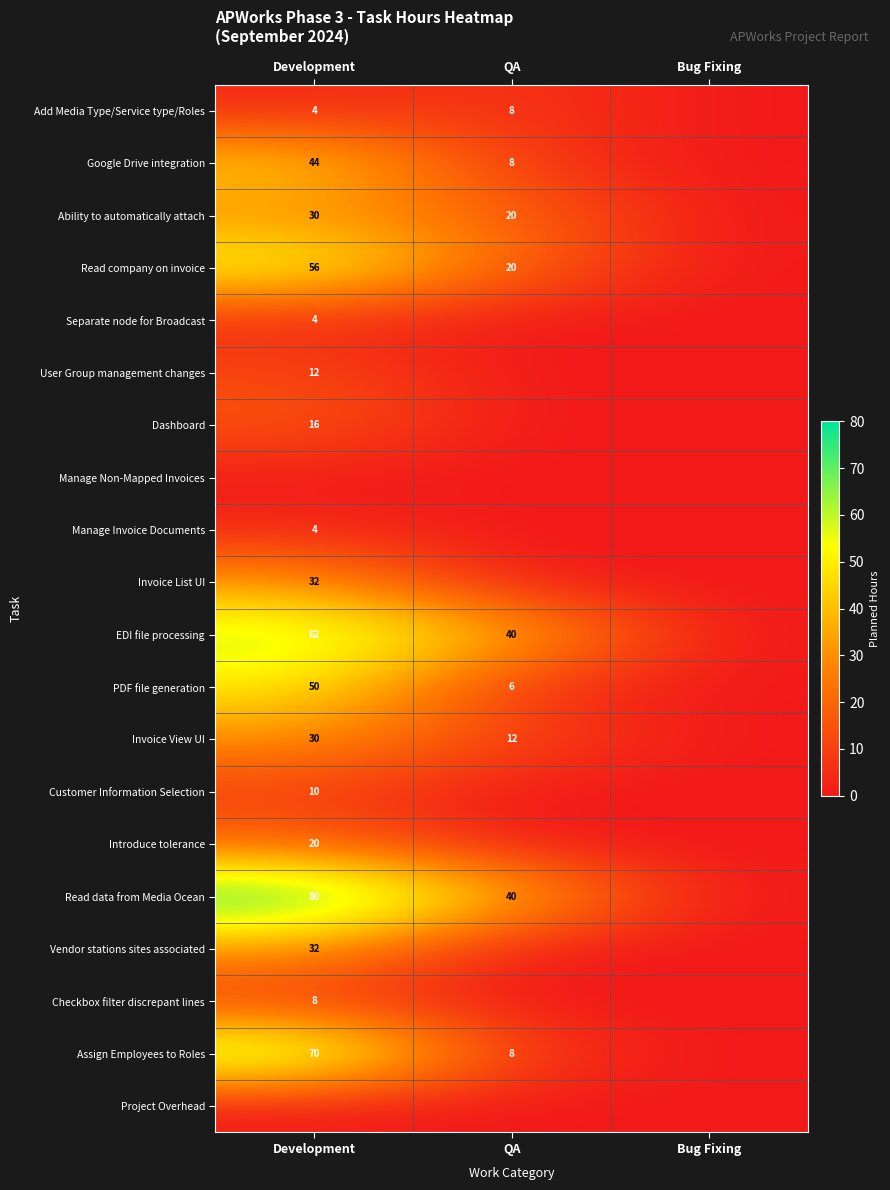

What is the difference between the highest and lowest values at Development?

80